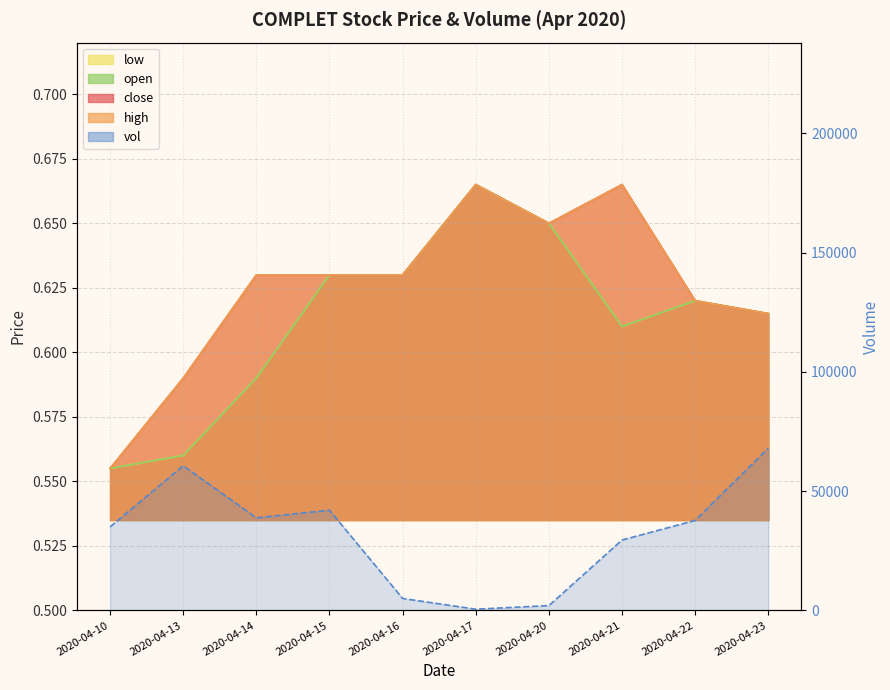

How many data points in vol are less than 37700?

5